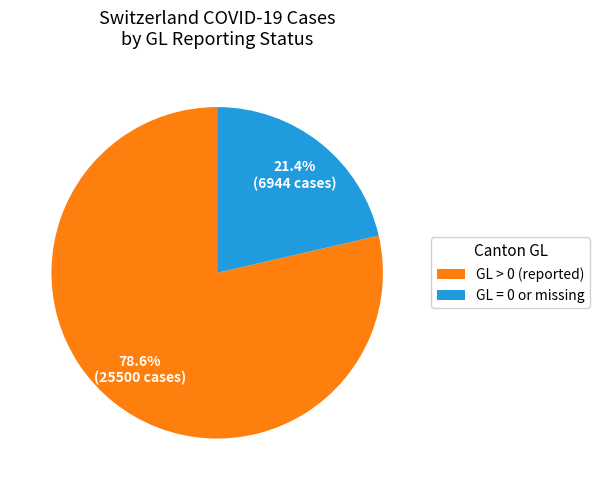

Rank the categories by value from highest to lowest.

GL > 0 (reported), GL = 0 or missing